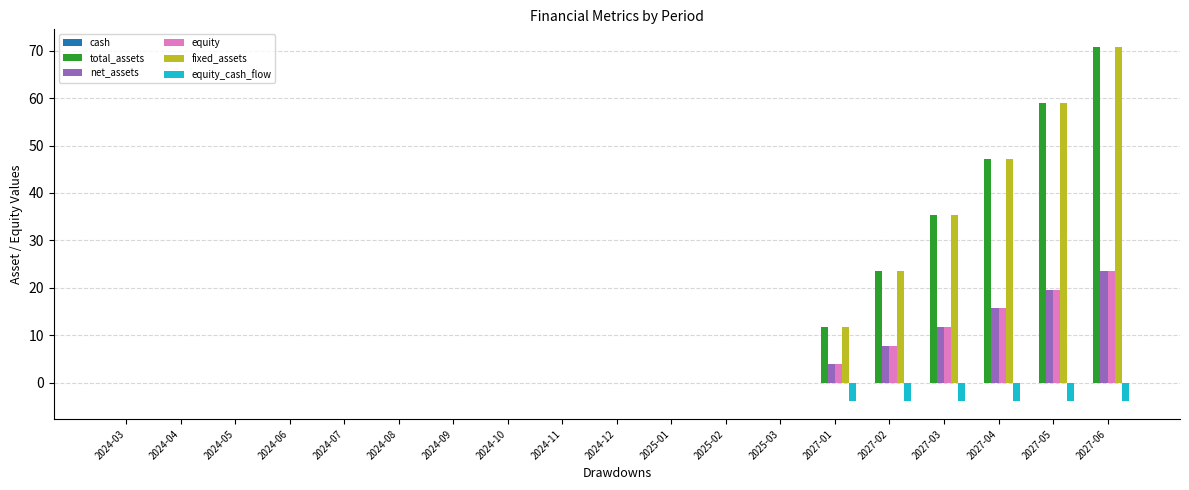

At which category is the sum across all series the highest?

2027-06